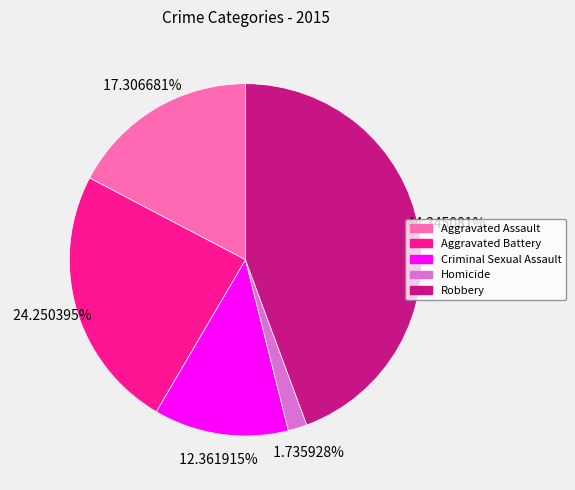

What percentage is the Homicide slice, to the nearest percent?

2%